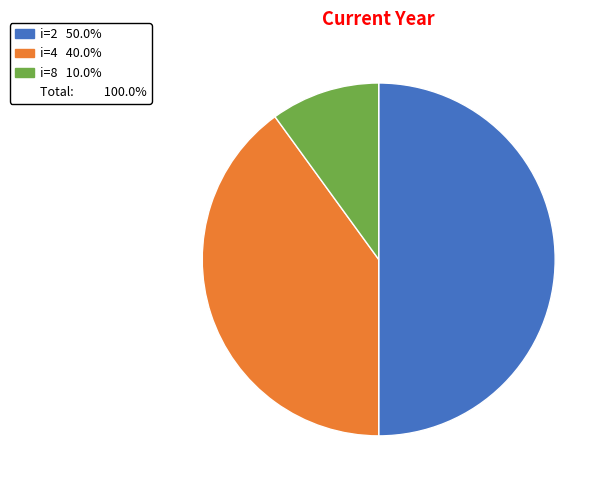

How many segments does this pie chart have?

3